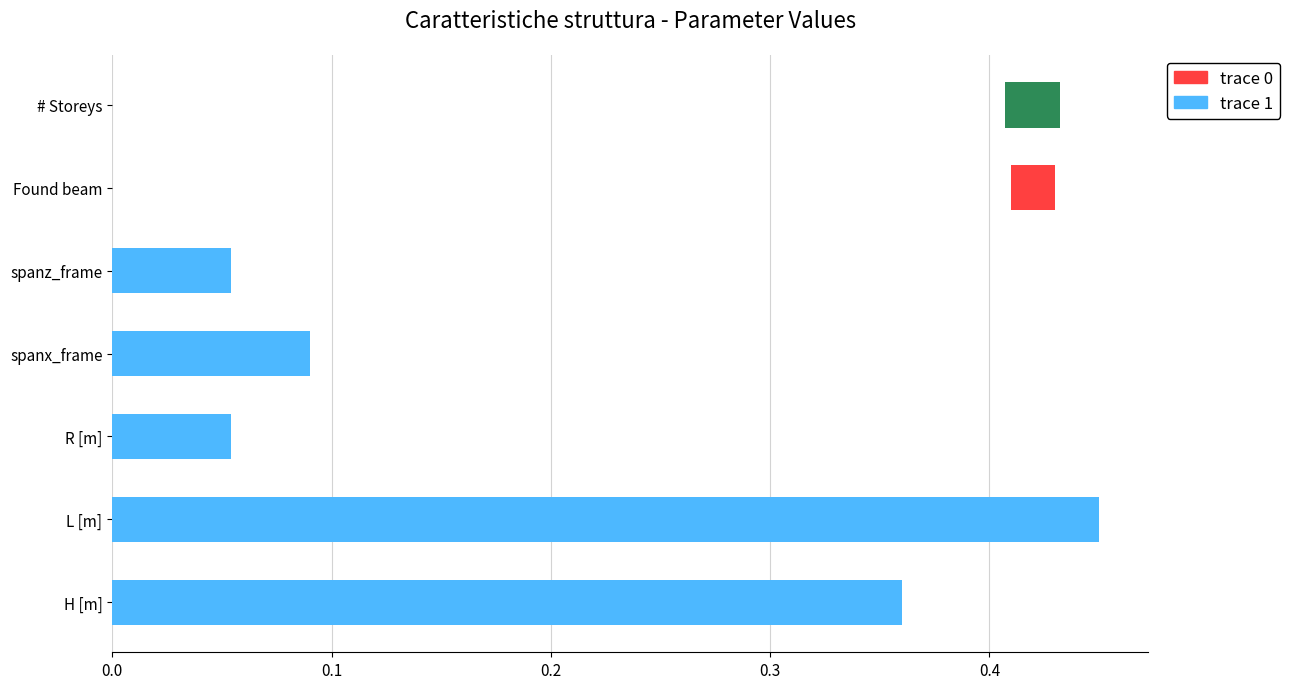

How many trace 1 values are between 0 and 1?

5